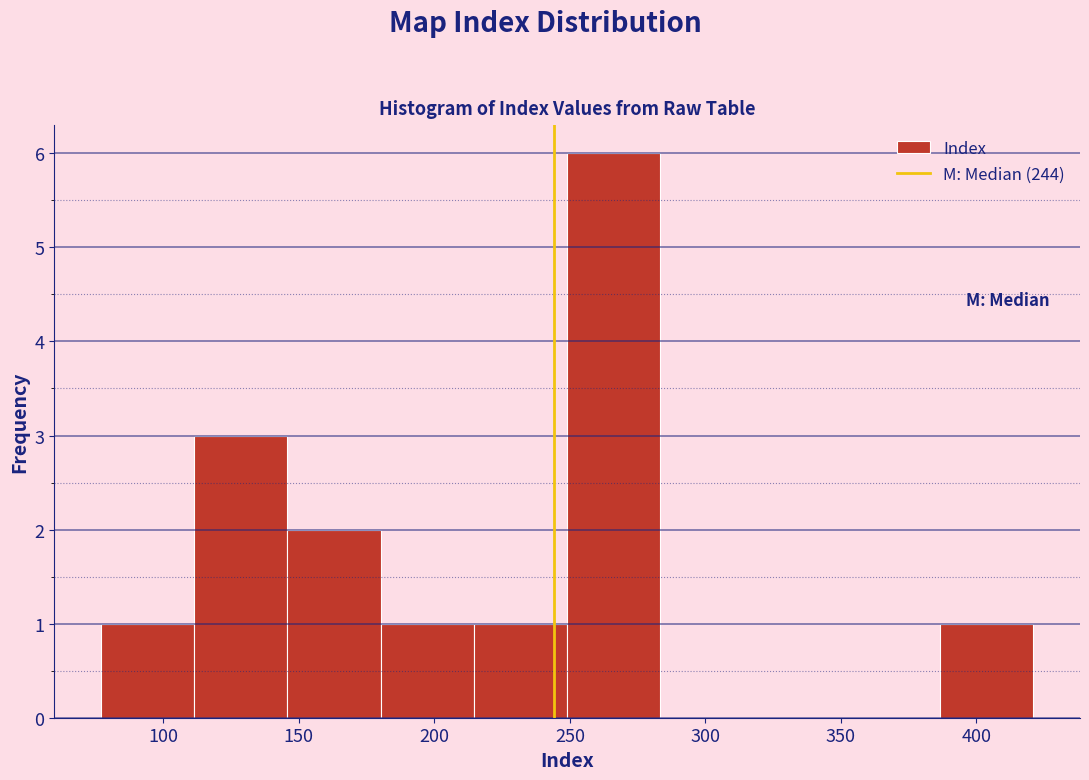

Over which range of the x-axis is the bar tallest?

250 to 285